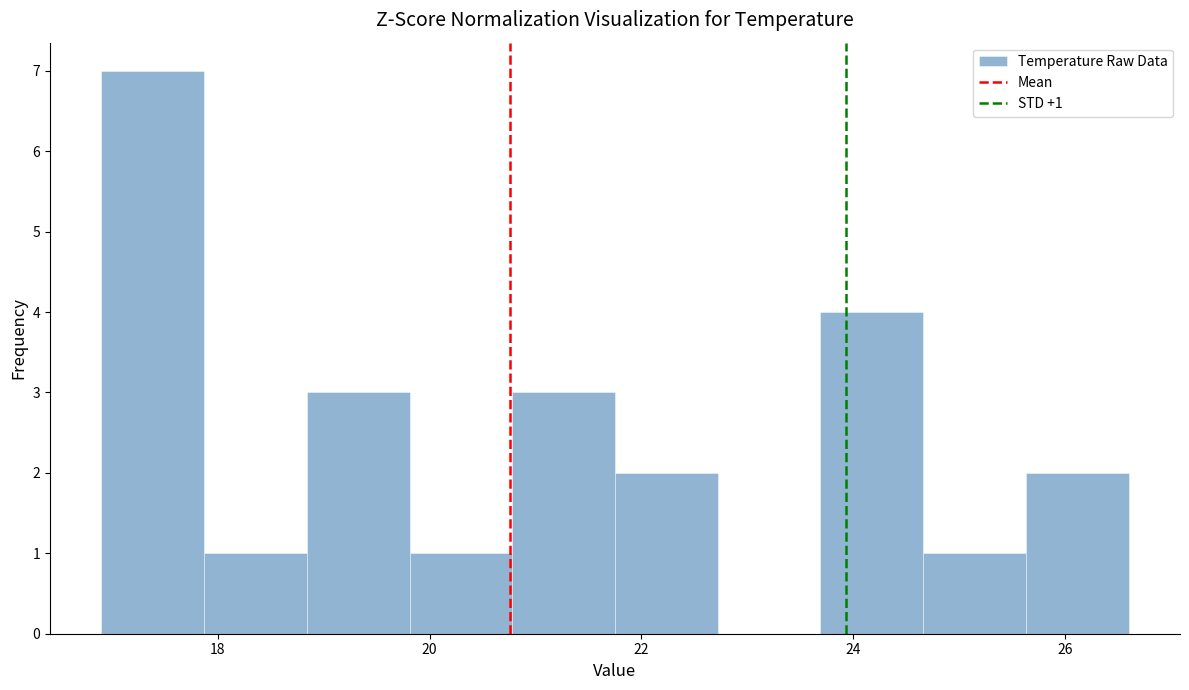

Which range on the x-axis has the tallest bar?

17.0 to 17.8